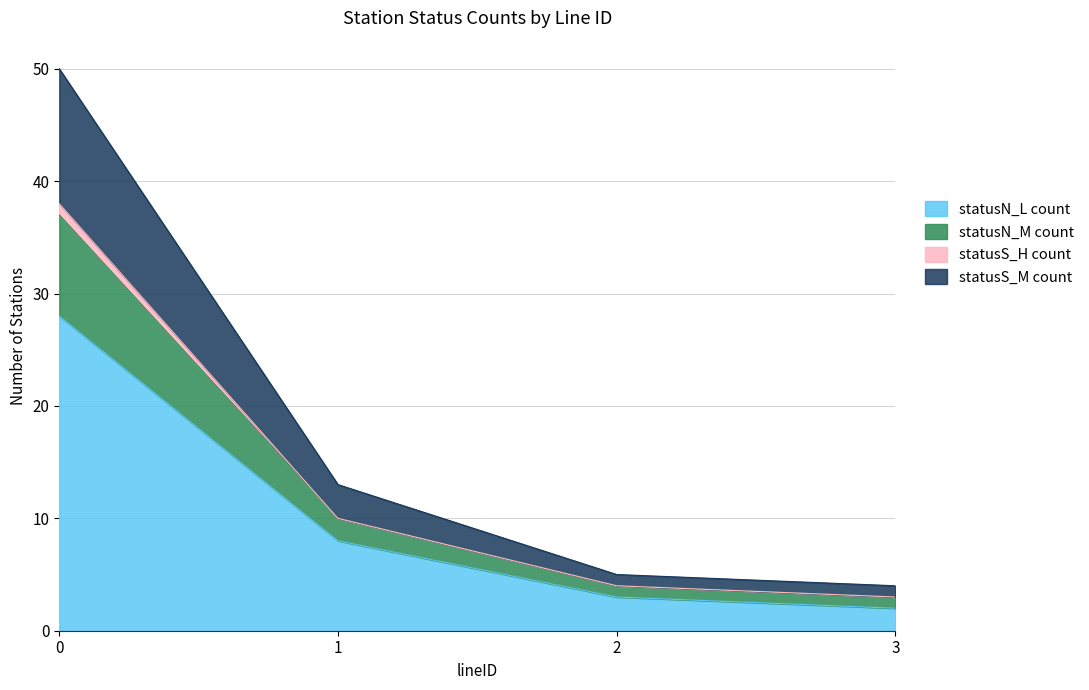

True or false: statusN_L count has a value of 42 at 0.

False